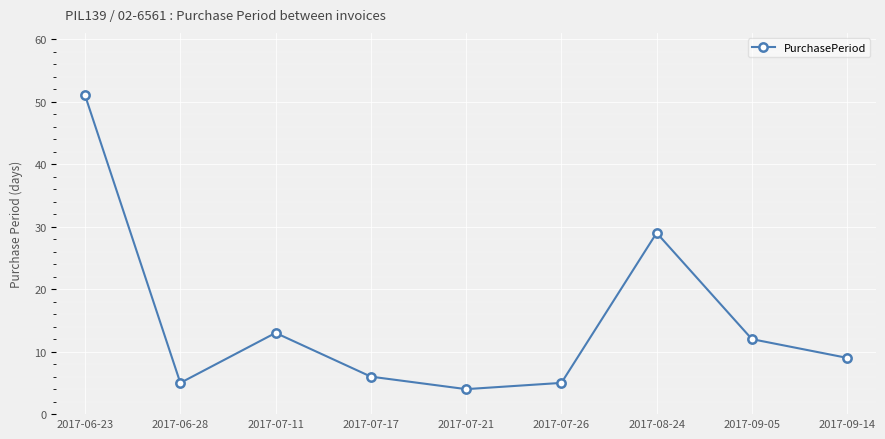

What is the difference between the maximum and minimum values?

47